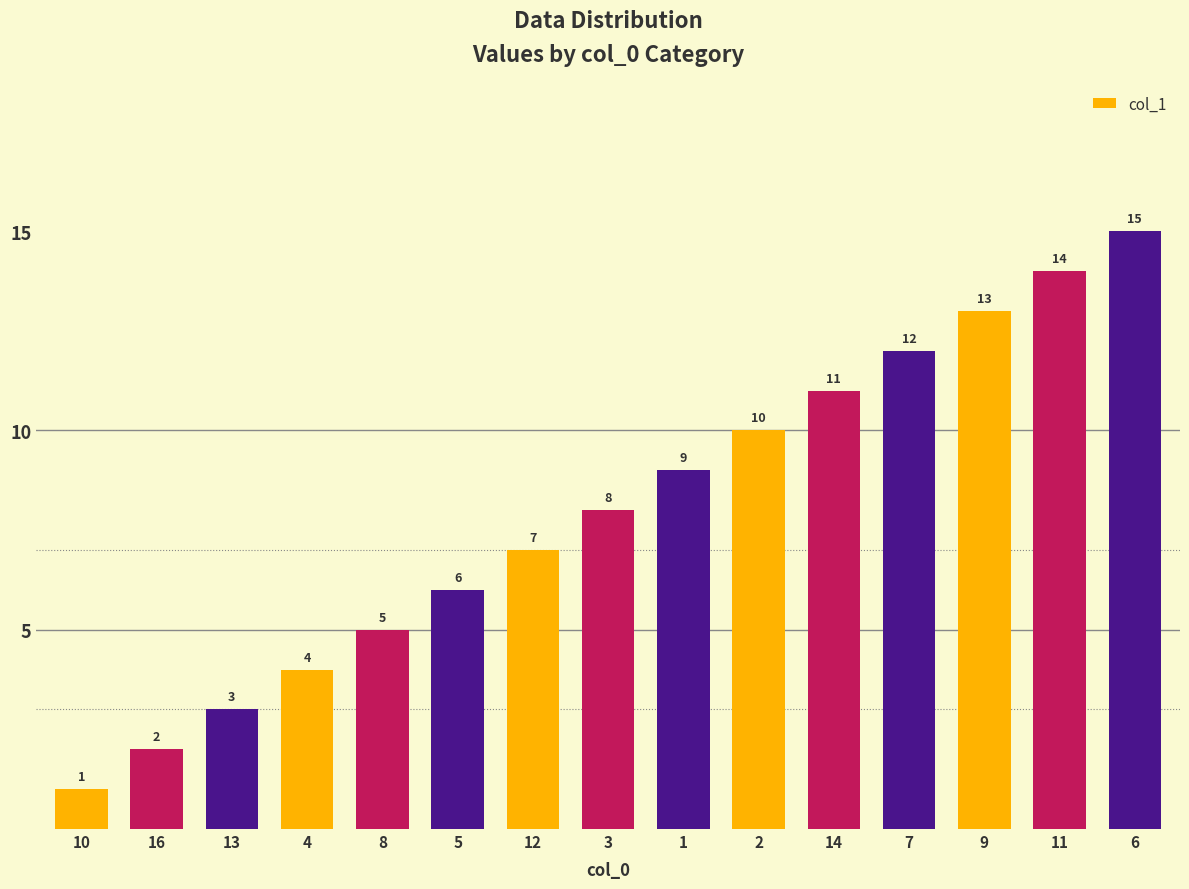

List the labels in order of value, smallest first.

10, 16, 13, 4, 8, 5, 12, 3, 1, 2, 14, 7, 9, 11, 6